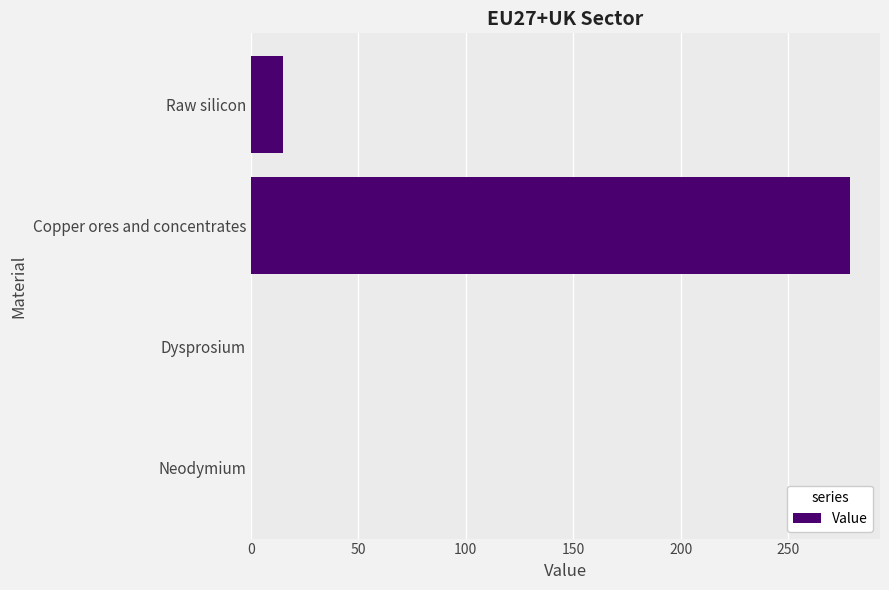

What is the approximate value at Raw silicon?

14.8